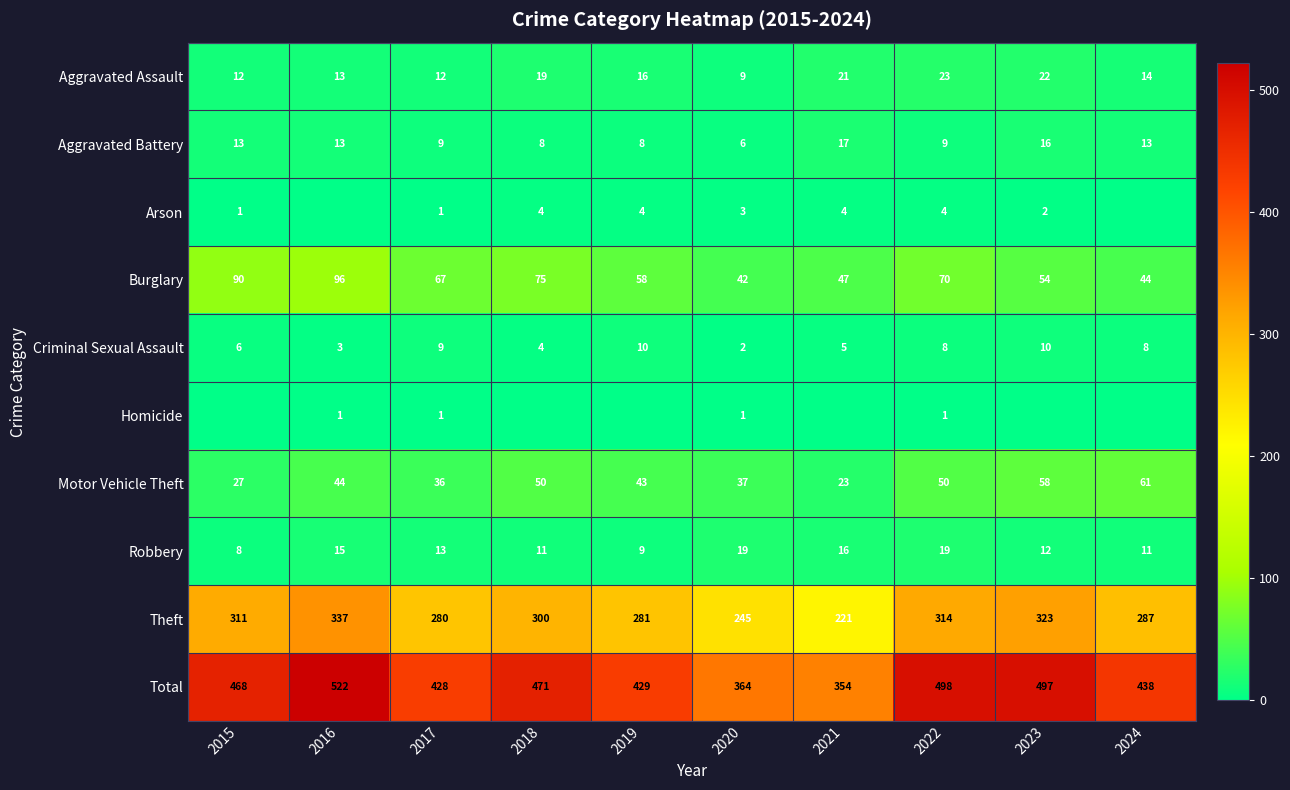

Which category has the highest value across all series?

2016